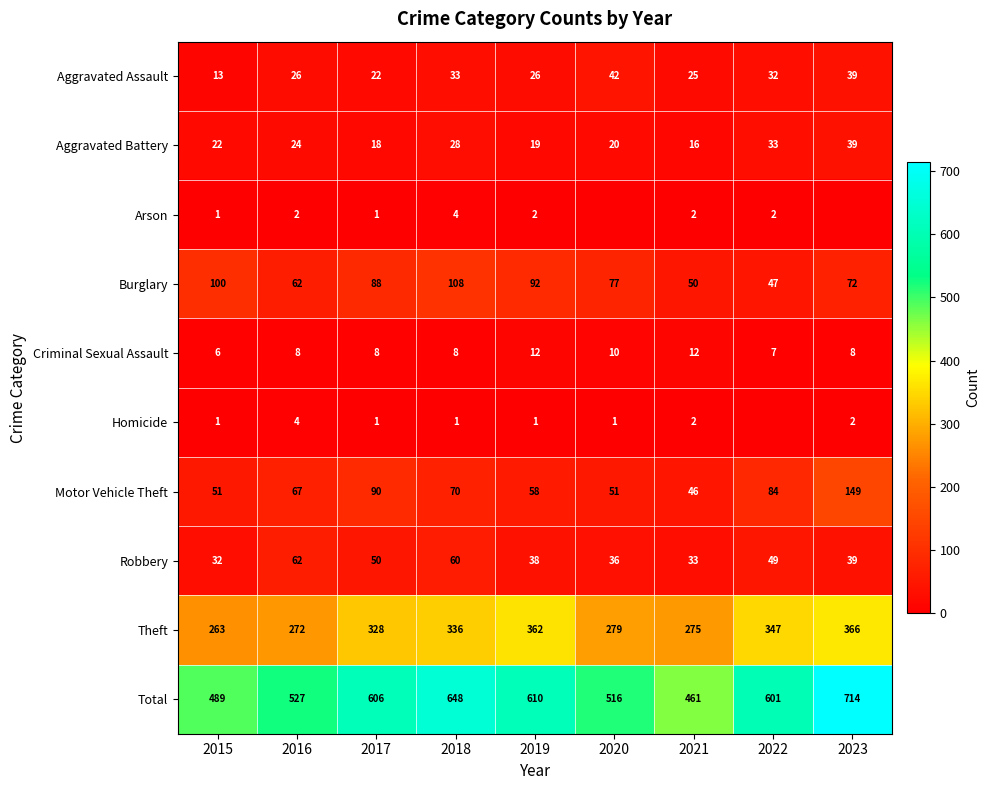

Between 2015 and 2021, which series saw the biggest shift?

Burglary